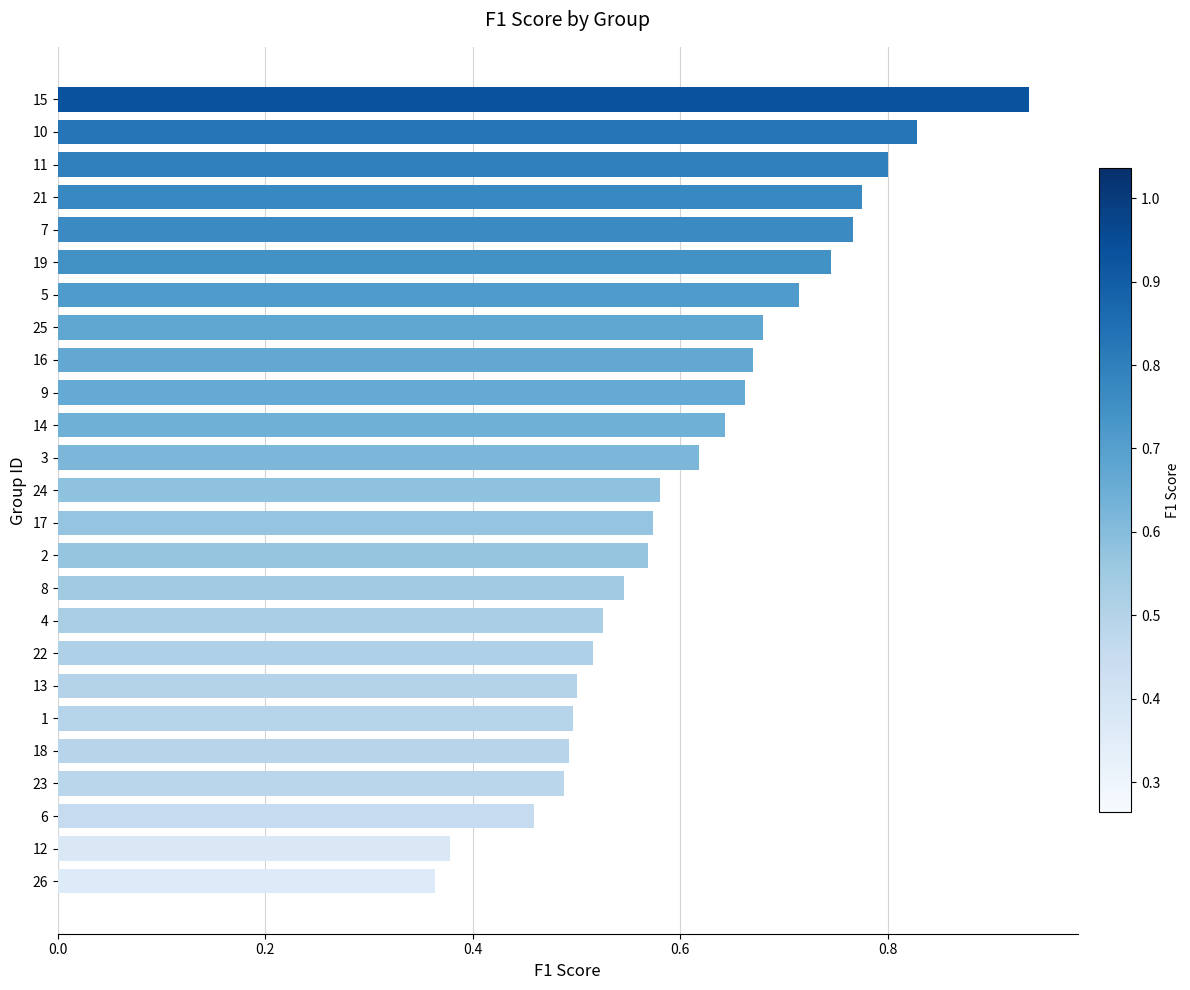

What is the sum of the values at 19 and 16?

1.4